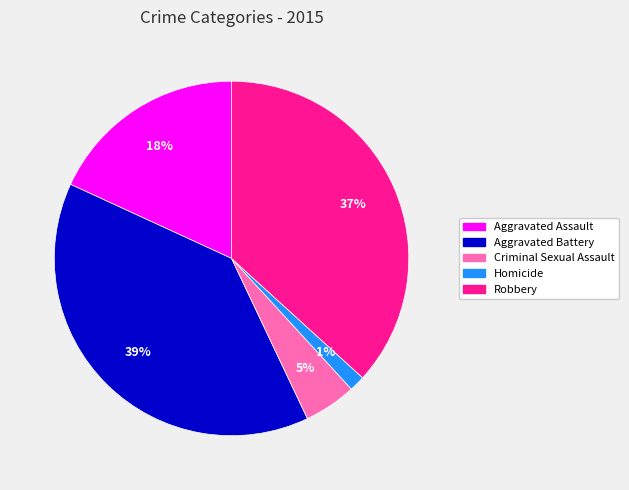

What percentage is the Aggravated Assault slice, to the nearest percent?

18%